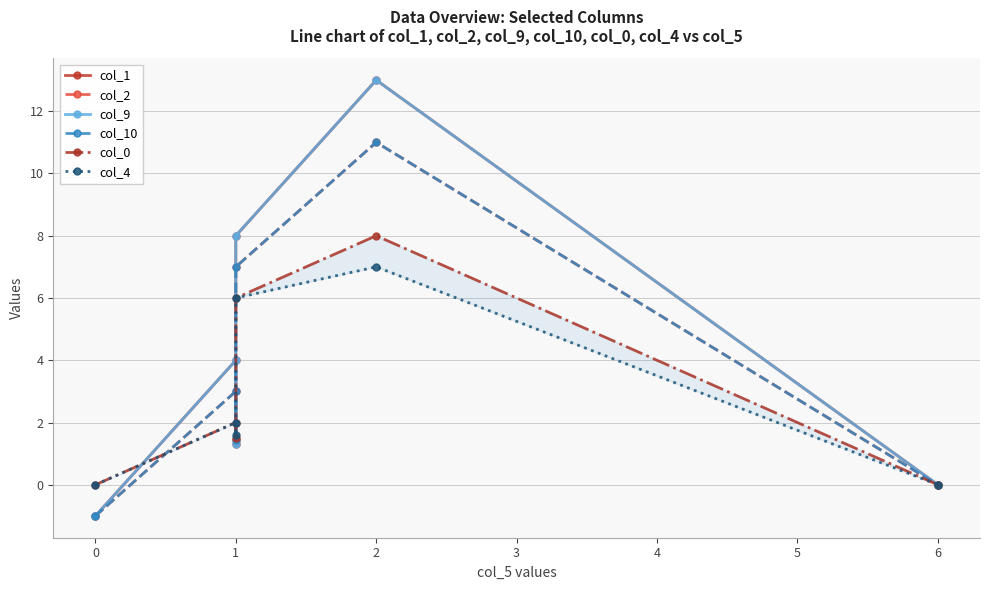

Which has a higher value, 0 or 1?

1